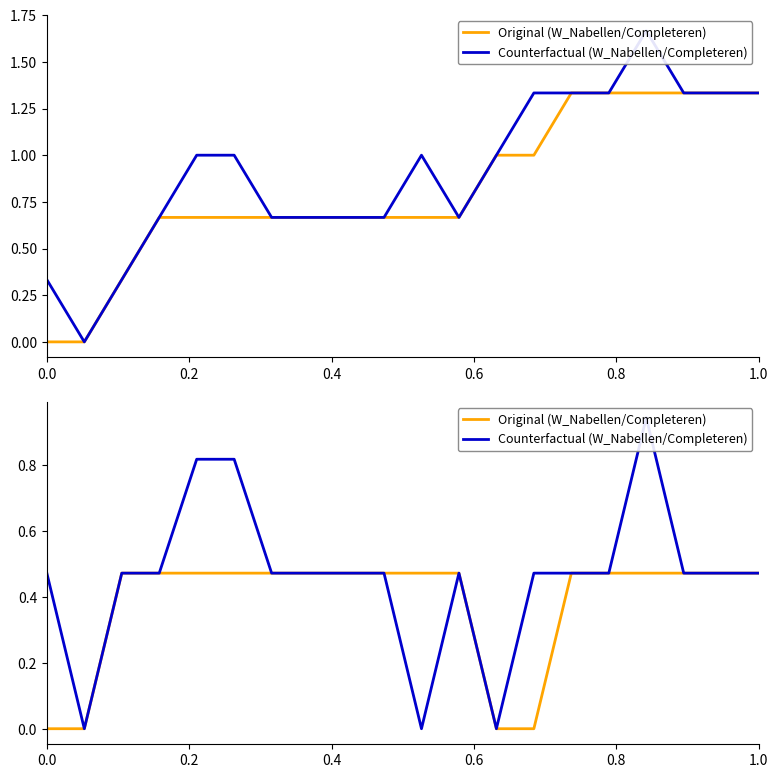

Reading right to left, what are all the values shown in this chart?

Original (W_Nabellen/Completeren): 0.5	0.5	0.5	0.5	0.5	0.5	0.0	0.0	0.5	0.5	0.5	0.5	0.5	0.5	0.5	0.5	0.5	0.5	0.0	0.0
Counterfactual (W_Nabellen/Completeren): 0.5	0.5	0.5	0.9	0.5	0.5	0.5	0.0	0.5	0.0	0.5	0.5	0.5	0.5	0.8	0.8	0.5	0.5	0.0	0.5